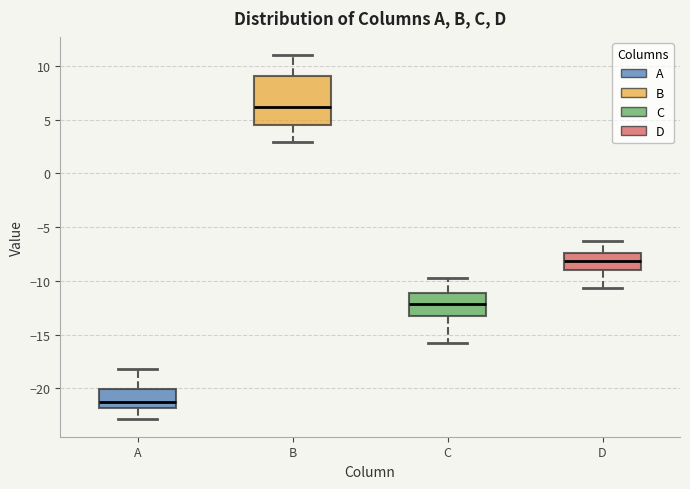

Where is the lower edge of the box for A on the y-axis? The values are not printed on the chart, so give them approximately, as read against the axis.

-22.0